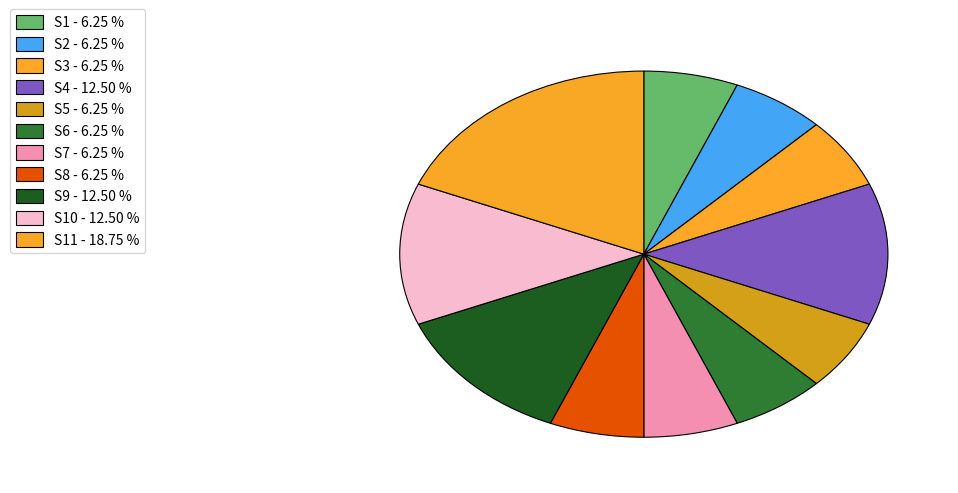

Which category has the smallest portion of the pie?

S1